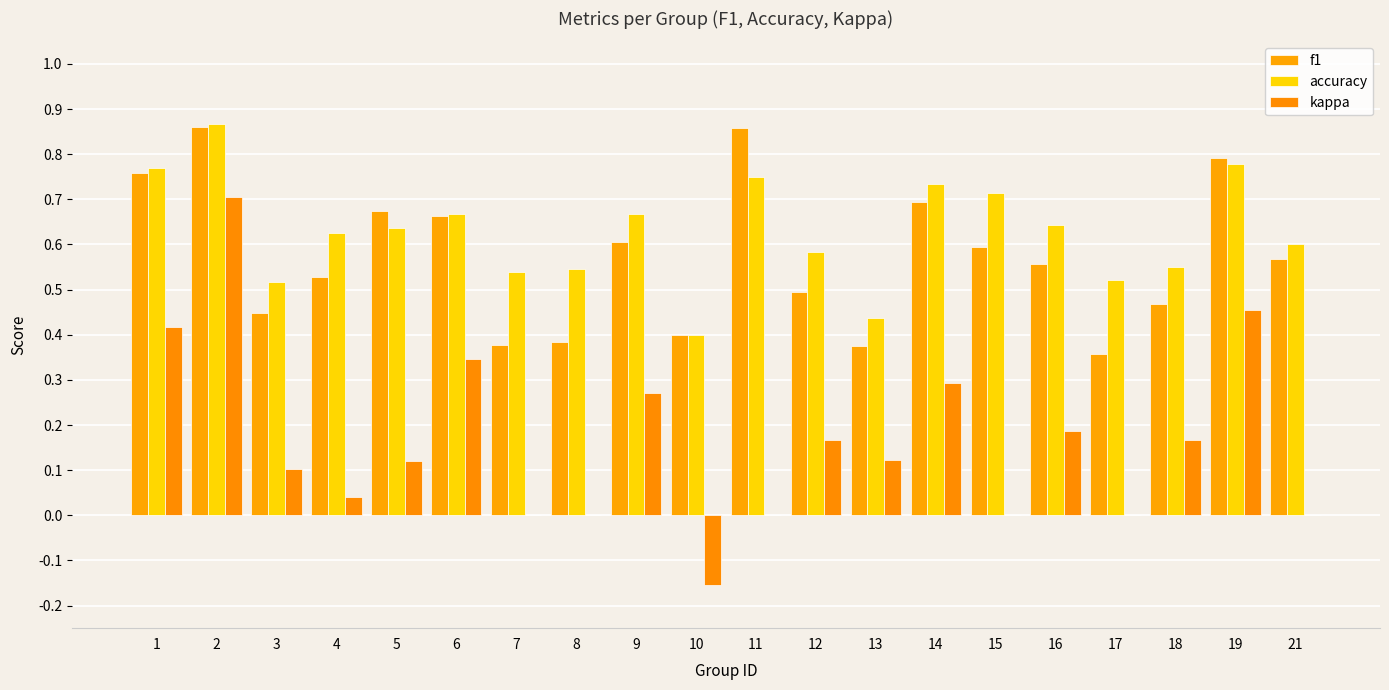

Is the value of kappa at 1 greater than the value of accuracy at 7?

No